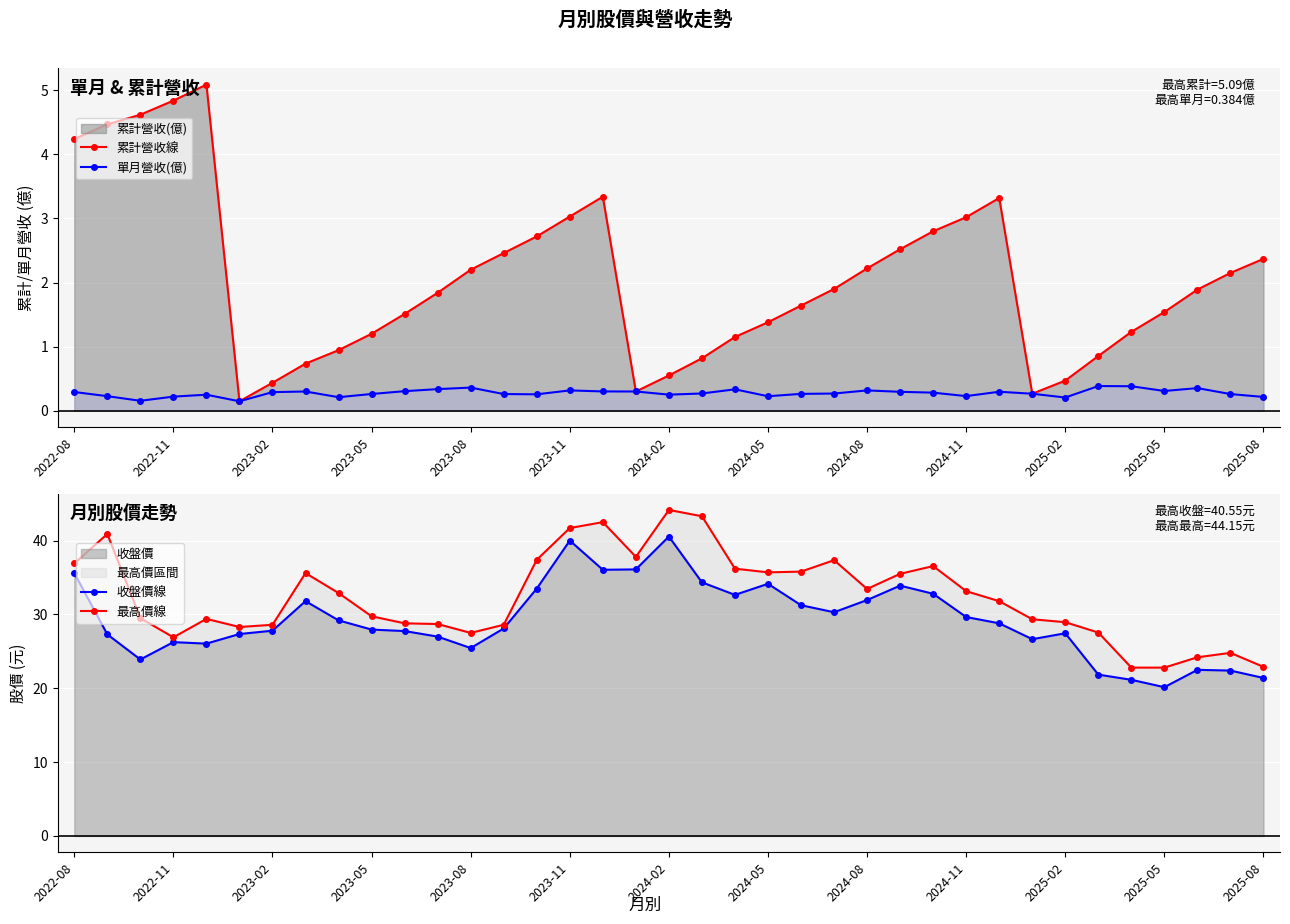

The 單月營收(億) series shows 0.2 at 2025-08. True or false?

True